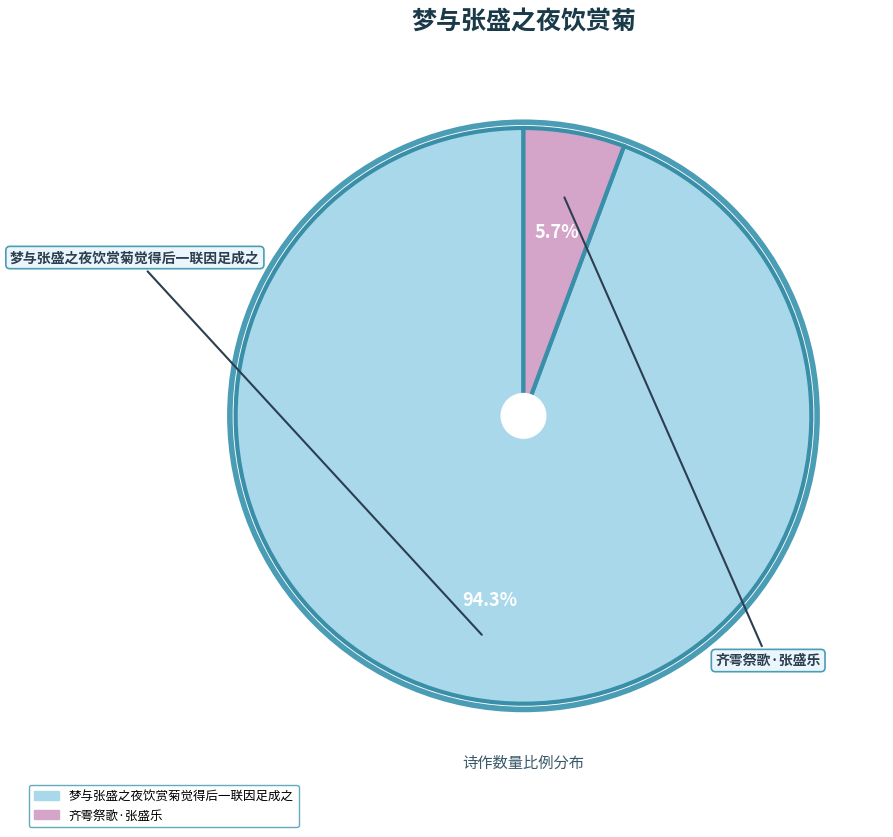

Count the number of slices in the pie.

2